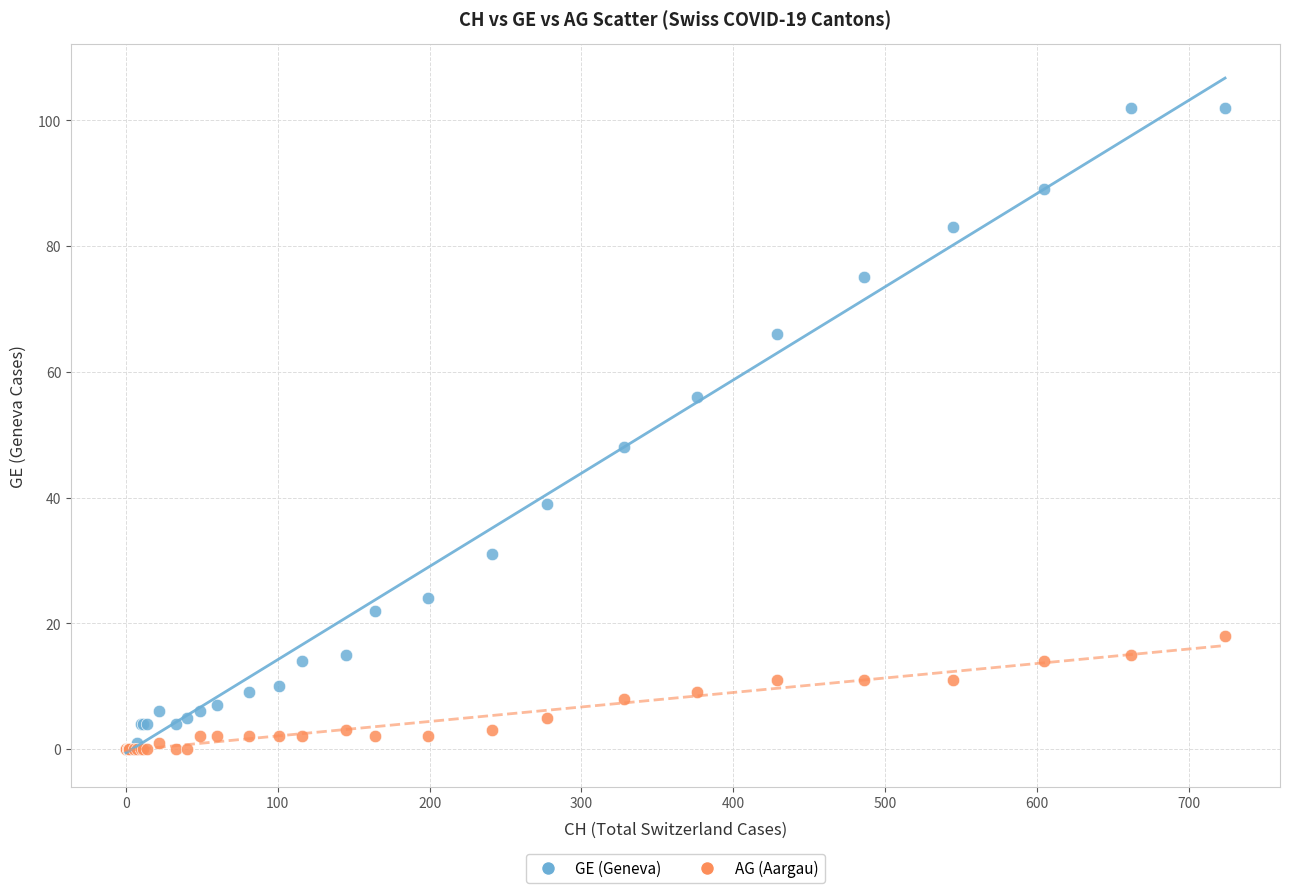

Which series has the widest spread of Y values?

GE (Geneva)